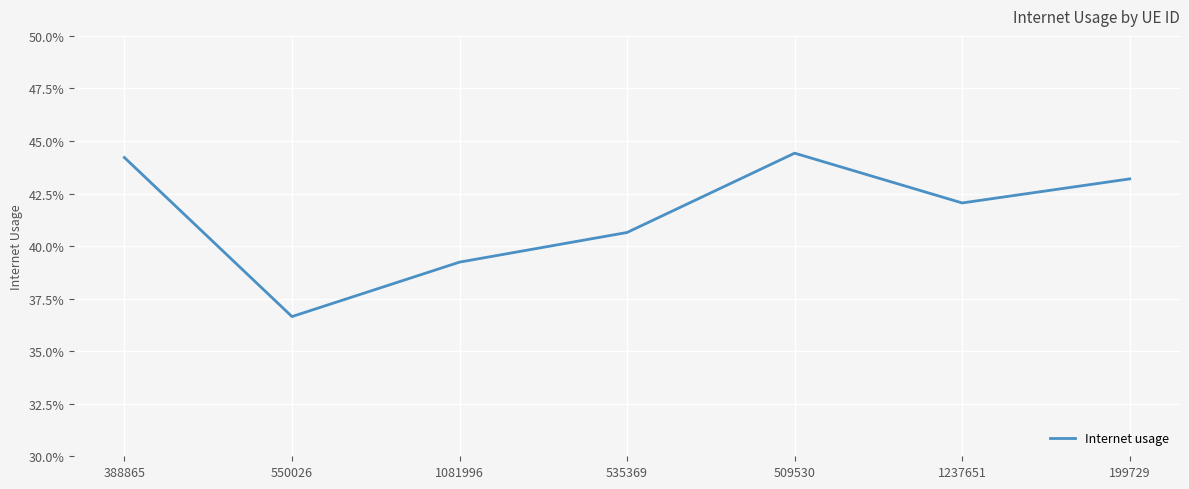

What is the label of the 5th point from the left?

509530